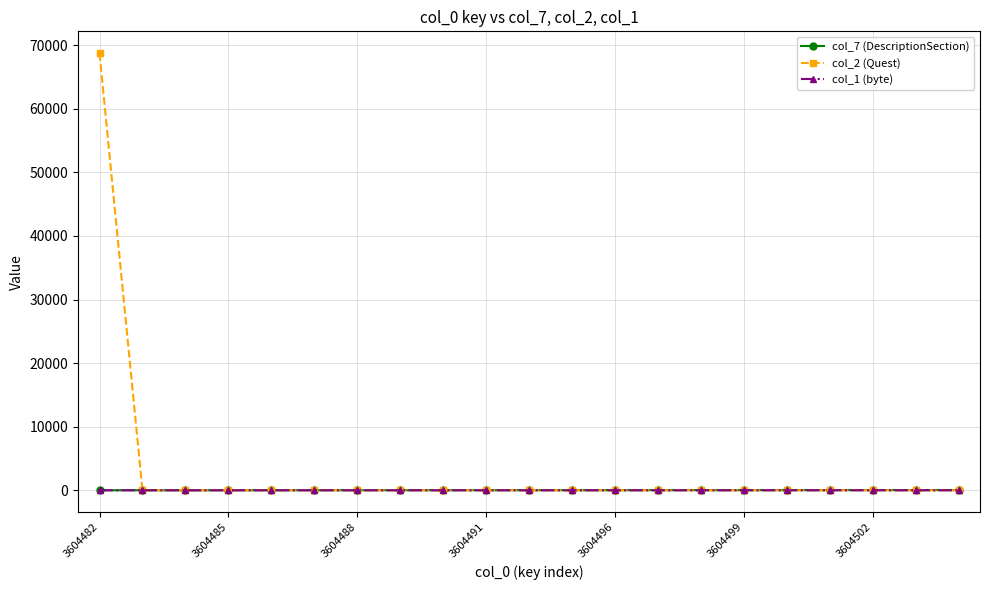

What is the greatest value displayed?

68737